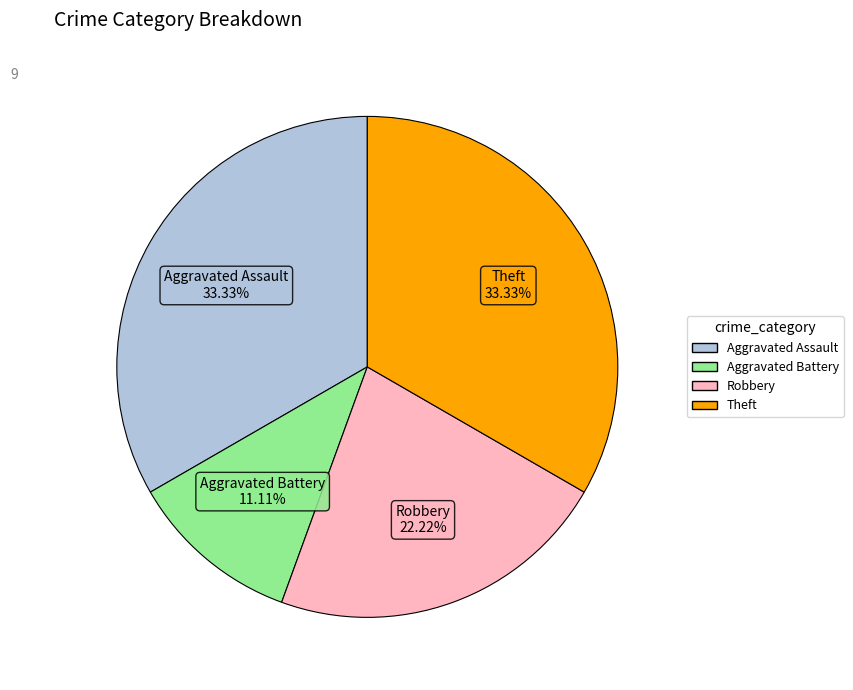

Is there any slice that represents more than half of the pie?

No